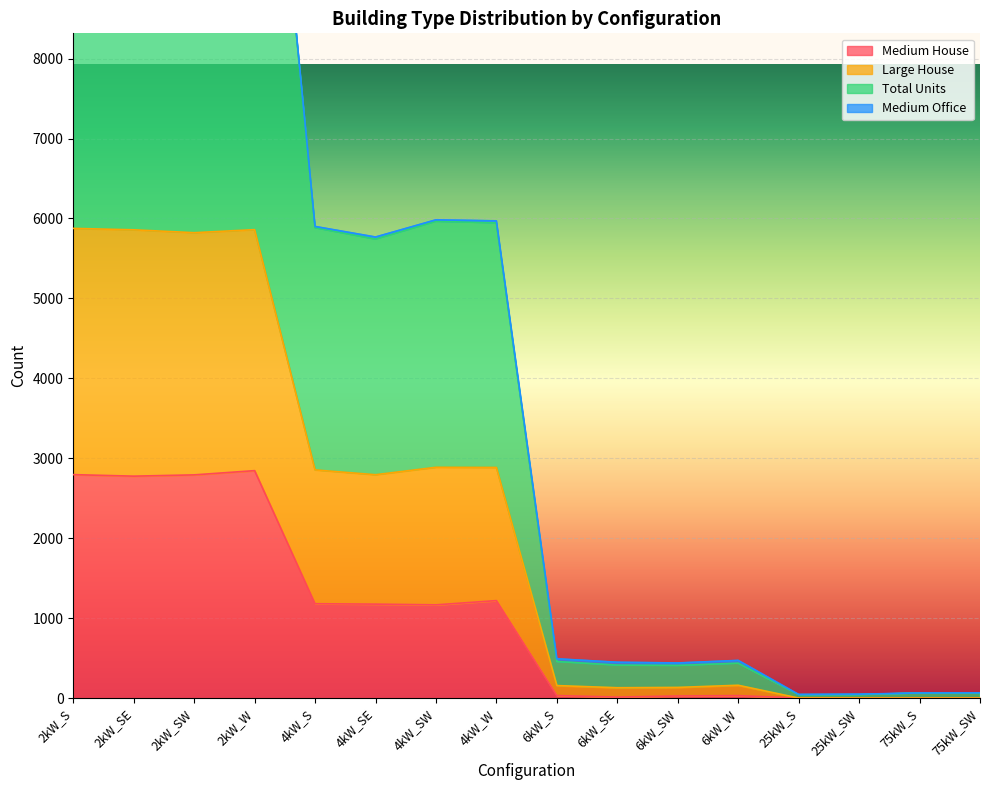

Where is Medium House nearest to the value 1422?

4kW_W